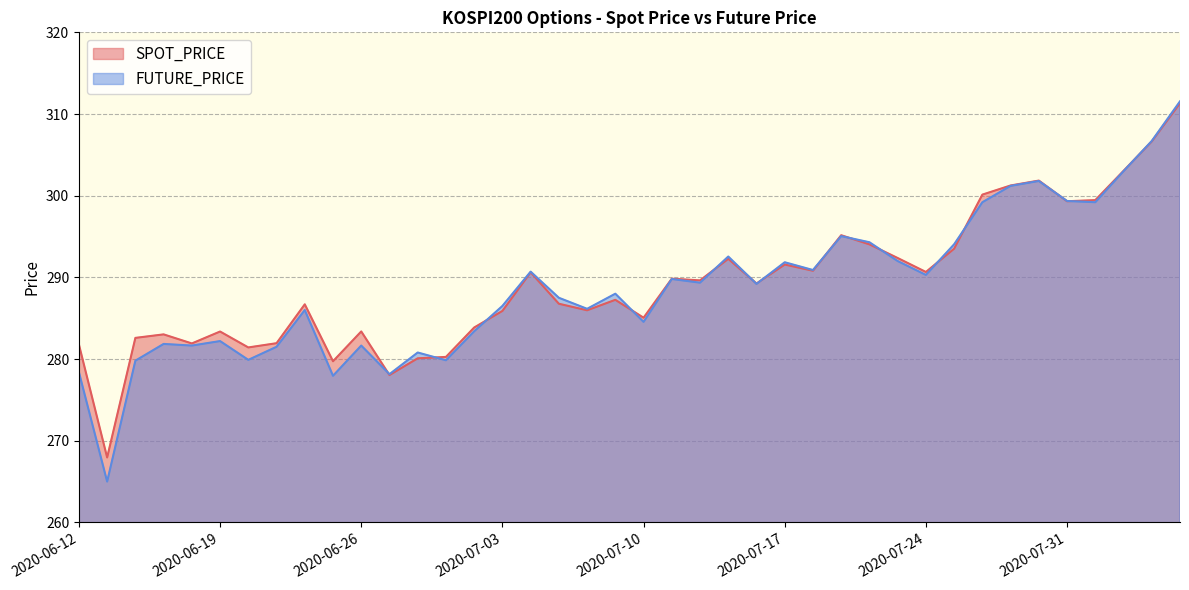

Between 2020-07-30 and 2020-08-03, which series saw the biggest shift?

FUTURE_PRICE